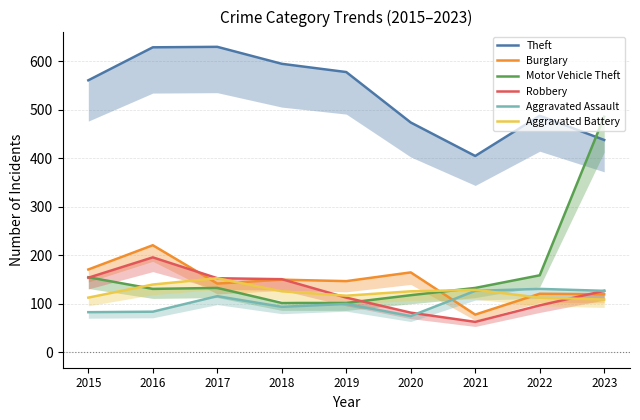

How many lines are shown in the chart?

6